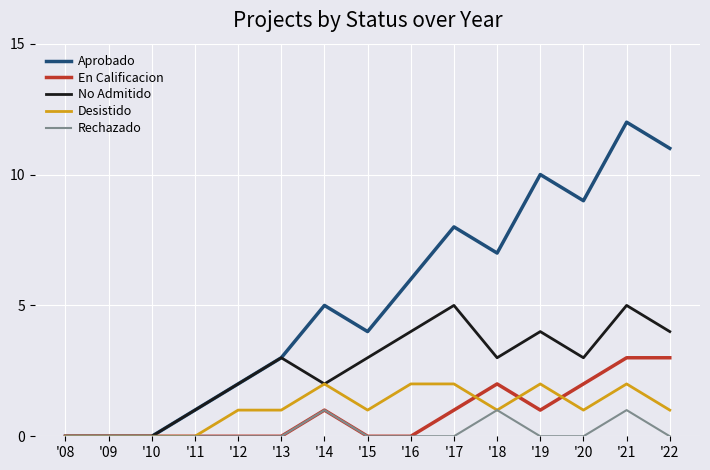

What is the difference between the maximum and minimum values in the Rechazado series?

1